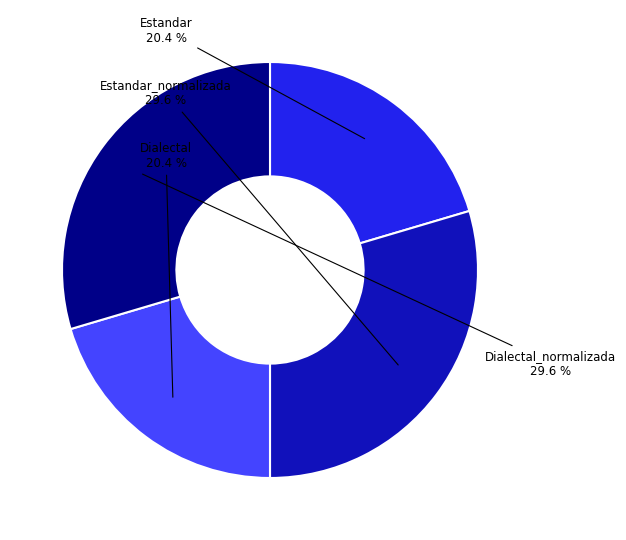

To the nearest percent, what is the difference between the Dialectal and Estandar_normalizada slice percentages?

9%